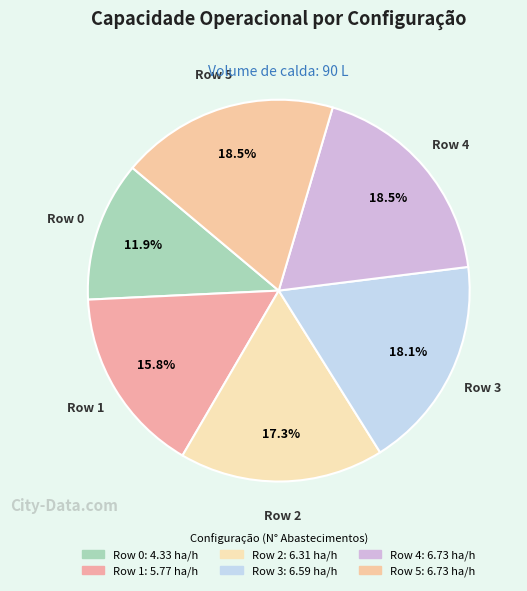

What percentage is the Row 0 slice, to the nearest percent?

12%